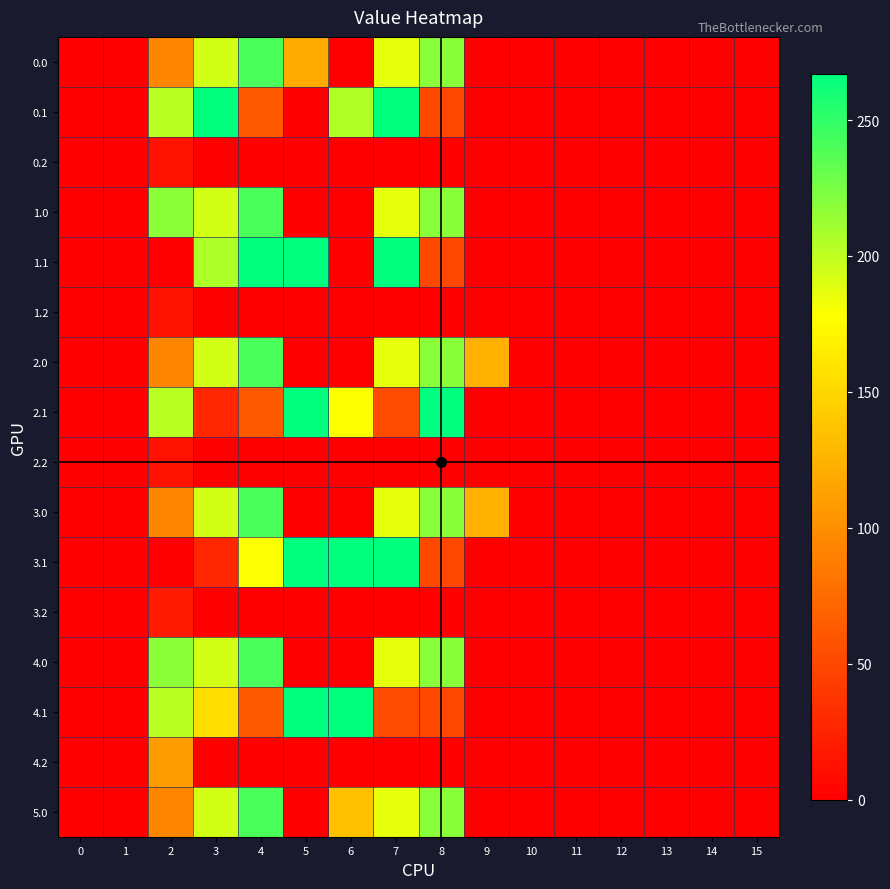

Reading left to right, what are all the values shown in this chart?

0.0: 0=0.0	1=0.0	2=94.3	3=193.8	4=240.4	5=119.5	6=0.0	7=186.5	8=218.8	9=0.0	10=0.0	11=0.0	12=0.0	13=0.0	14=0.0	15=0.0
0.1: 0=0.0	1=0.0	2=202.2	3=266.0	4=63.0	5=0.0	6=205.8	7=266.0	8=50.2	9=0.0	10=0.0	11=0.0	12=0.0	13=0.0	14=0.0	15=0.0
0.2: 0=0.0	1=0.0	2=13.1	3=0.0	4=0.0	5=0.0	6=0.0	7=0.0	8=0.0	9=0.0	10=0.0	11=0.0	12=0.0	13=0.0	14=0.0	15=0.0
1.0: 0=0.0	1=0.0	2=217.7	3=193.8	4=240.4	5=0.0	6=0.0	7=186.5	8=218.8	9=0.0	10=0.0	11=0.0	12=0.0	13=0.0	14=0.0	15=0.0
1.1: 0=0.0	1=0.0	2=0.0	3=206.0	4=267.0	5=267.0	6=0.0	7=267.0	8=50.2	9=0.0	10=0.0	11=0.0	12=0.0	13=0.0	14=0.0	15=0.0
1.2: 0=0.0	1=0.0	2=13.1	3=0.0	4=0.0	5=0.0	6=0.0	7=0.0	8=0.0	9=0.0	10=0.0	11=0.0	12=0.0	13=0.0	14=0.0	15=0.0
2.0: 0=0.0	1=0.0	2=94.3	3=193.8	4=240.4	5=0.0	6=0.0	7=186.5	8=218.8	9=123.4	10=0.0	11=0.0	12=0.0	13=0.0	14=0.0	15=0.0
2.1: 0=0.0	1=0.0	2=202.2	3=26.9	4=63.0	5=267.0	6=178.4	7=52.7	8=267.0	9=0.0	10=0.0	11=0.0	12=0.0	13=0.0	14=0.0	15=0.0
2.2: 0=0.0	1=0.0	2=13.1	3=0.0	4=0.0	5=0.0	6=0.0	7=0.0	8=0.0	9=0.0	10=0.0	11=0.0	12=0.0	13=0.0	14=0.0	15=0.0
3.0: 0=0.0	1=0.0	2=94.3	3=193.8	4=240.4	5=0.0	6=0.0	7=186.5	8=218.8	9=123.4	10=0.0	11=0.0	12=0.0	13=0.0	14=0.0	15=0.0
3.1: 0=0.0	1=0.0	2=0.0	3=26.9	4=179.2	5=267.0	6=267.0	7=267.0	8=50.2	9=0.0	10=0.0	11=0.0	12=0.0	13=0.0	14=0.0	15=0.0
3.2: 0=0.0	1=0.0	2=19.1	3=0.0	4=0.0	5=0.0	6=0.0	7=0.0	8=0.0	9=0.0	10=0.0	11=0.0	12=0.0	13=0.0	14=0.0	15=0.0
4.0: 0=0.0	1=0.0	2=217.7	3=193.8	4=240.4	5=0.0	6=0.0	7=186.5	8=218.8	9=0.0	10=0.0	11=0.0	12=0.0	13=0.0	14=0.0	15=0.0
4.1: 0=0.0	1=0.0	2=202.2	3=155.1	4=63.0	5=267.0	6=267.0	7=52.7	8=50.2	9=0.0	10=0.0	11=0.0	12=0.0	13=0.0	14=0.0	15=0.0
4.2: 0=0.0	1=0.0	2=109.0	3=0.0	4=0.0	5=0.0	6=0.0	7=0.0	8=0.0	9=0.0	10=0.0	11=0.0	12=0.0	13=0.0	14=0.0	15=0.0
5.0: 0=0.0	1=0.0	2=94.3	3=193.8	4=240.4	5=0.0	6=135.3	7=186.5	8=218.8	9=0.0	10=0.0	11=0.0	12=0.0	13=0.0	14=0.0	15=0.0